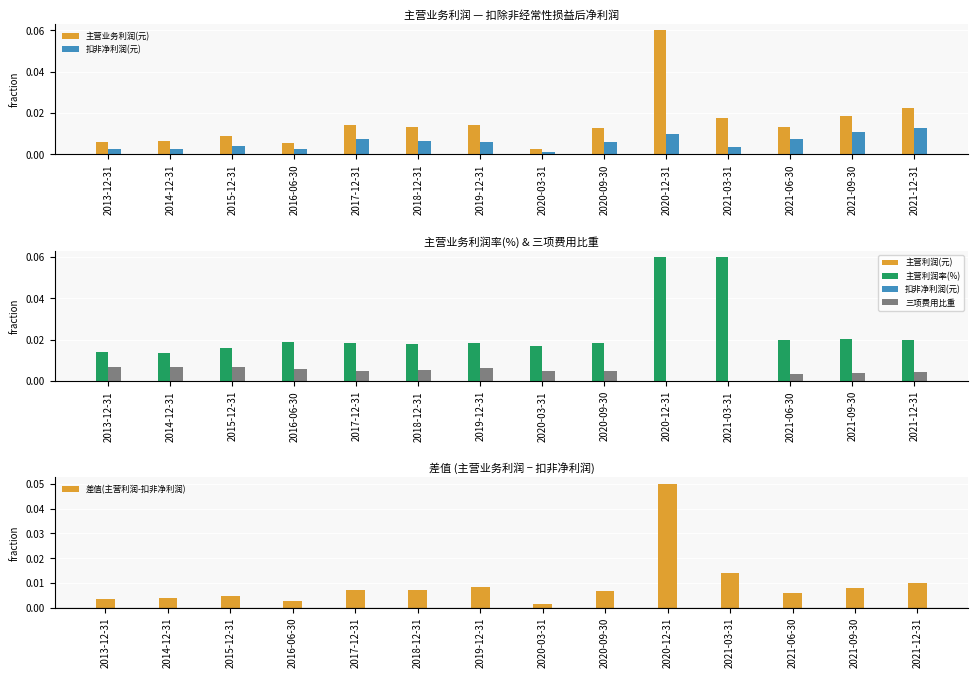

Reading right to left, list all the values displayed in this chart.

主营业务利润(元): 2021-12-31=0.0	2021-09-30=0.0	2021-06-30=0.0	2021-03-31=0.0	2020-12-31=0.1	2020-09-30=0.0	2020-03-31=0.0	2019-12-31=0.0	2018-12-31=0.0	2017-12-31=0.0	2016-06-30=0.0	2015-12-31=0.0	2014-12-31=0.0	2013-12-31=0.0
扣非净利润(元): 2021-12-31=0.0	2021-09-30=0.0	2021-06-30=0.0	2021-03-31=0.0	2020-12-31=0.0	2020-09-30=0.0	2020-03-31=0.0	2019-12-31=0.0	2018-12-31=0.0	2017-12-31=0.0	2016-06-30=0.0	2015-12-31=0.0	2014-12-31=0.0	2013-12-31=0.0
主营业务利润率(%): 2021-12-31=0.0	2021-09-30=0.0	2021-06-30=0.0	2021-03-31=0.1	2020-12-31=0.1	2020-09-30=0.0	2020-03-31=0.0	2019-12-31=0.0	2018-12-31=0.0	2017-12-31=0.0	2016-06-30=0.0	2015-12-31=0.0	2014-12-31=0.0	2013-12-31=0.0
三项费用比重: 2021-12-31=0.0	2021-09-30=0.0	2021-06-30=0.0	2021-03-31=0.0	2020-12-31=0.0	2020-09-30=0.0	2020-03-31=0.0	2019-12-31=0.0	2018-12-31=0.0	2017-12-31=0.0	2016-06-30=0.0	2015-12-31=0.0	2014-12-31=0.0	2013-12-31=0.0
差值(主营利润-扣非净利润): 2021-12-31=0.0	2021-09-30=0.0	2021-06-30=0.0	2021-03-31=0.0	2020-12-31=0.1	2020-09-30=0.0	2020-03-31=0.0	2019-12-31=0.0	2018-12-31=0.0	2017-12-31=0.0	2016-06-30=0.0	2015-12-31=0.0	2014-12-31=0.0	2013-12-31=0.0